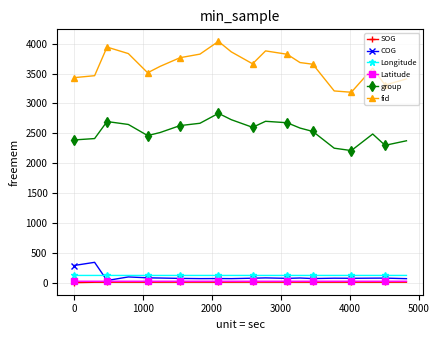

True or false: Longitude and fid cross at least once.

False